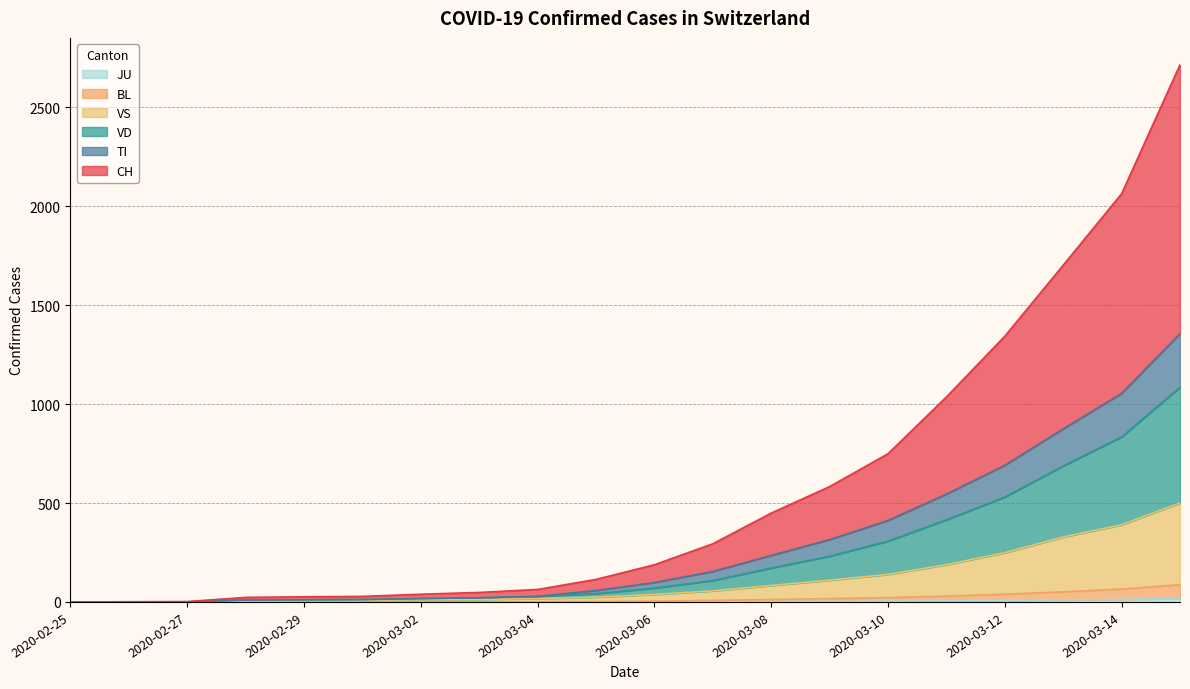

What is the difference between the second highest and second lowest values in the JU series?

13